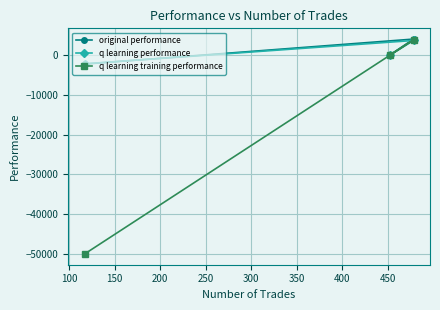

Which series has the largest total across all categories?

original performance